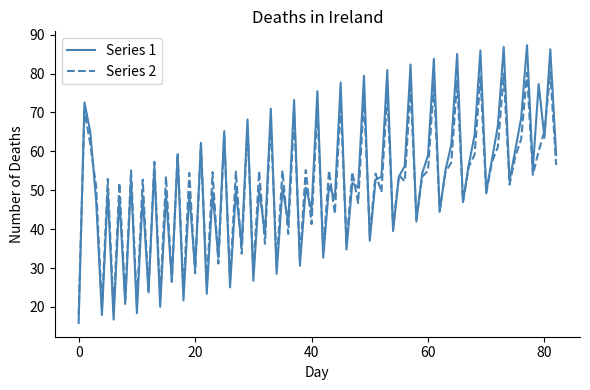

What is the minimum value for Series 1?

15.9